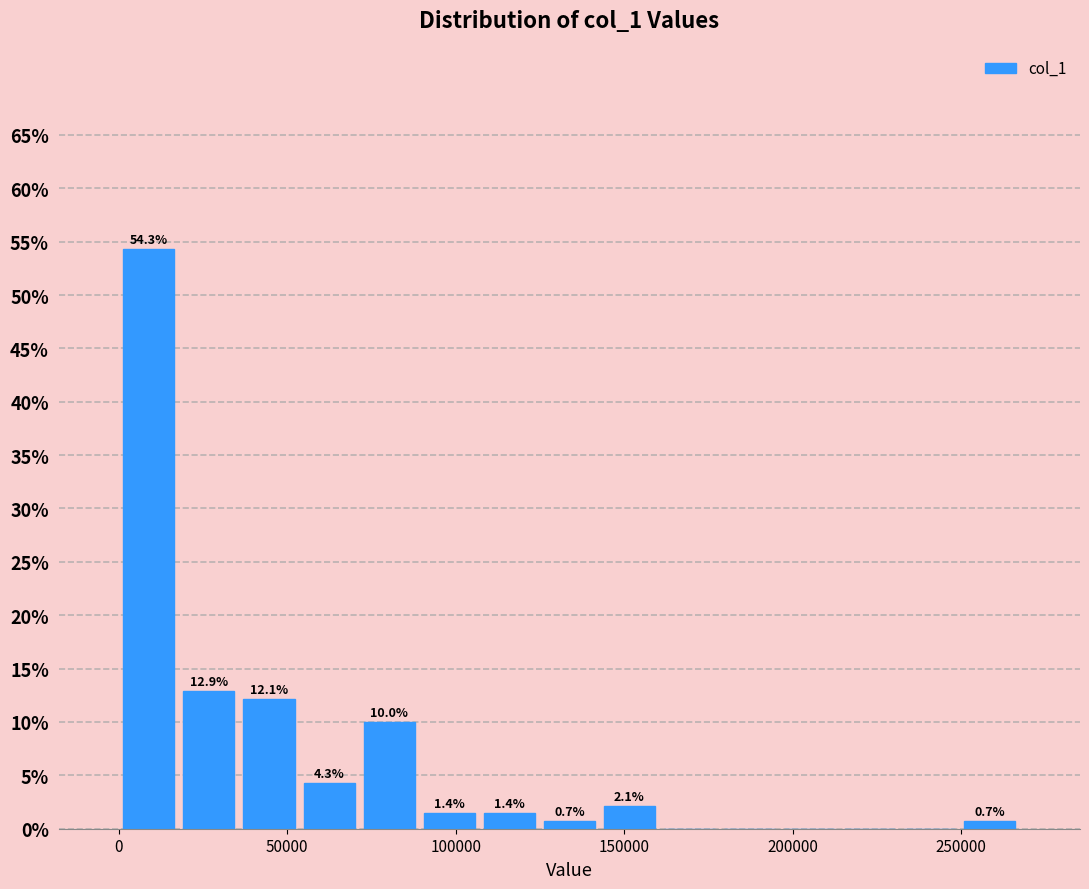

Read against the x-axis, roughly where is the centre of the tallest bar?

10000